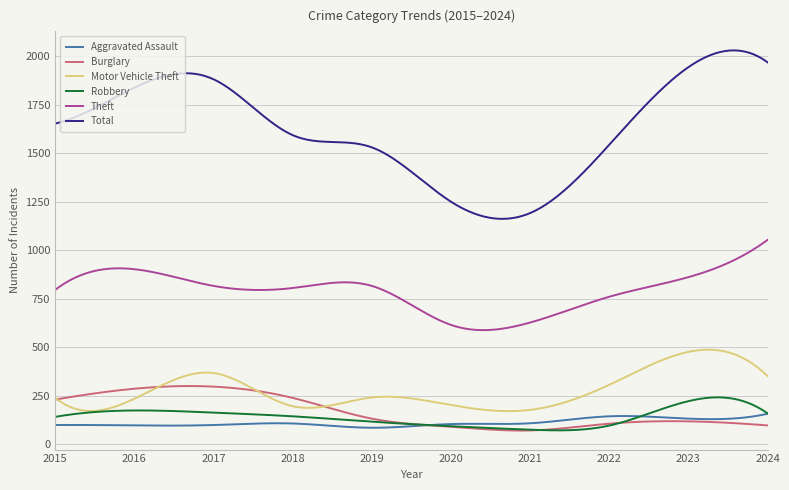

After their last crossing, which series has the higher values: Burglary or Motor Vehicle Theft?

Motor Vehicle Theft